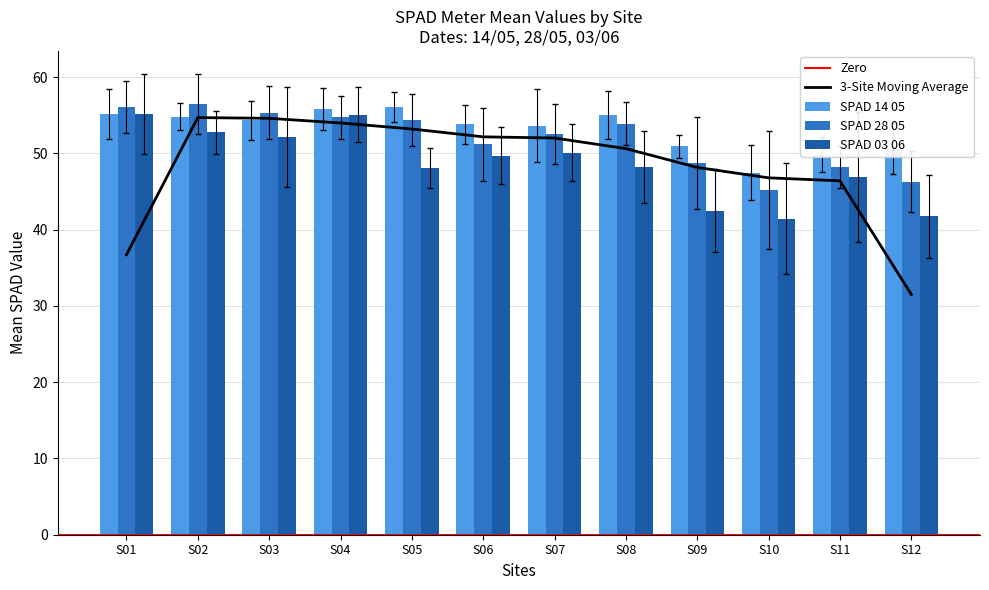

The SPAD_14_05 series shows 17.7 at S01. True or false?

False